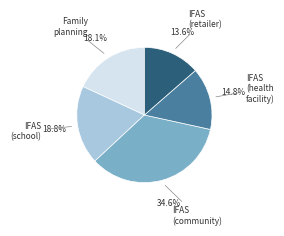

What percentage is the IFAS (health facility) slice, to the nearest percent?

15%